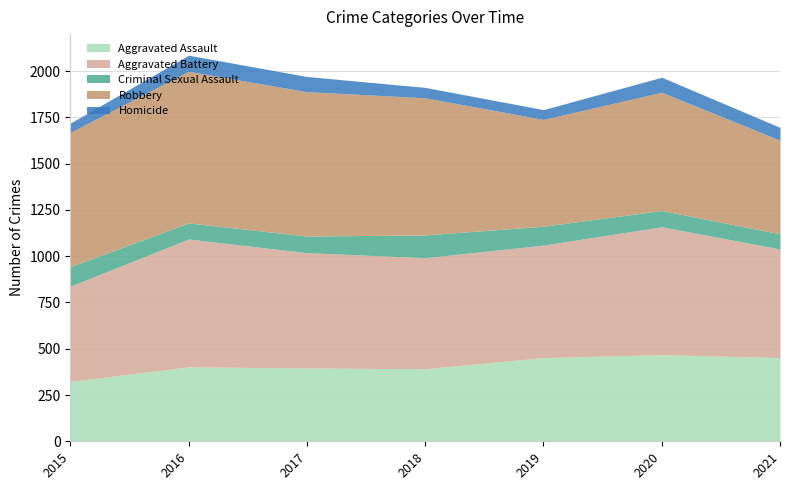

What is the sum of the Criminal Sexual Assault values at 2015 and 2021?

187